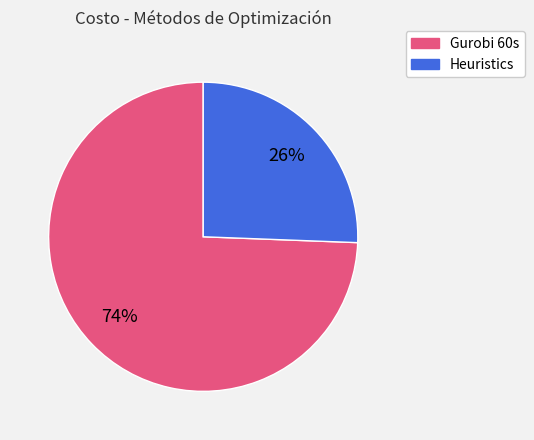

Is there any slice that represents more than half of the pie?

Yes